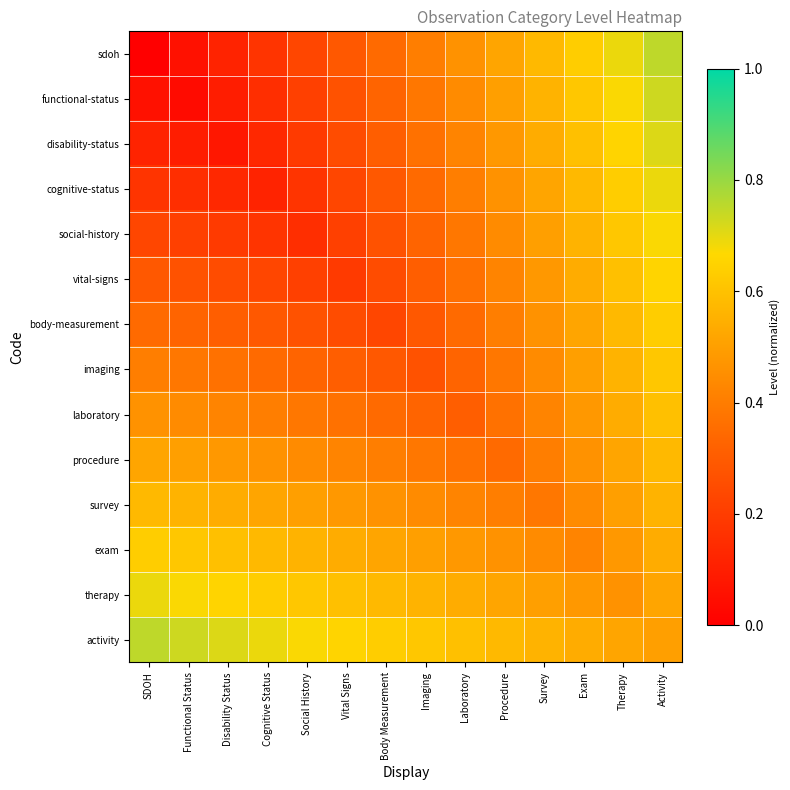

Which has a higher value, Exam or Social History?

Exam